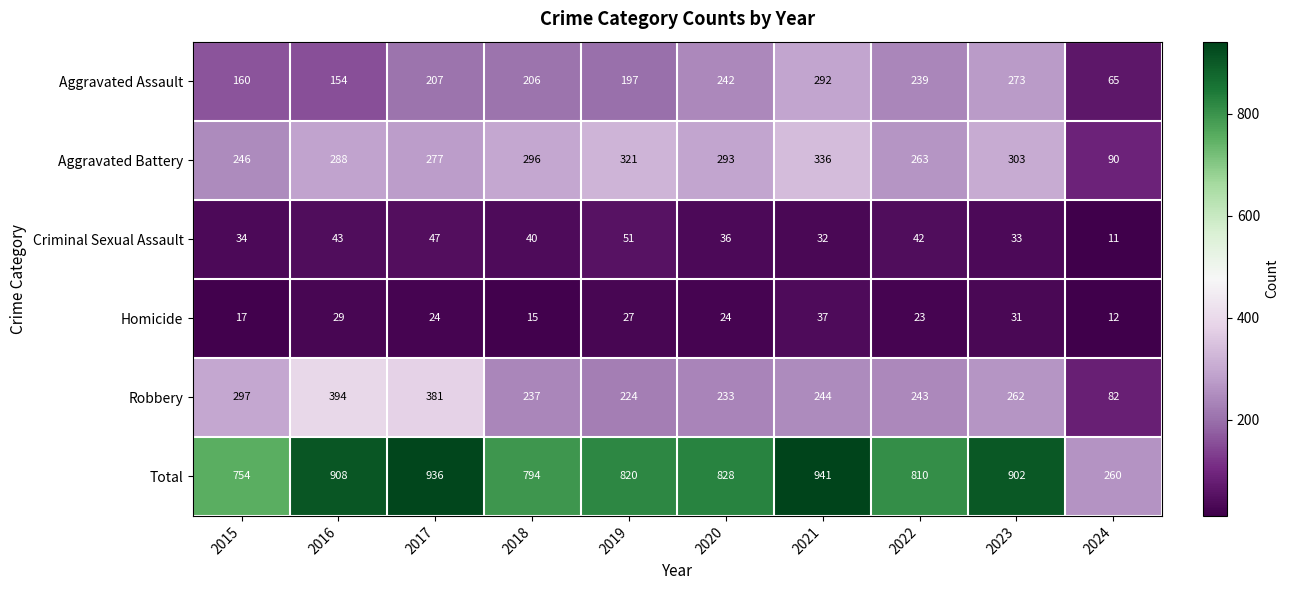

Between 2020 and 2023, which series saw the biggest shift?

Total